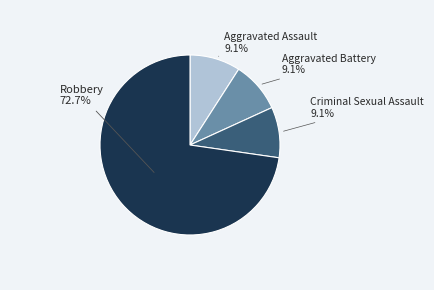

Does any single category account for the majority?

Yes